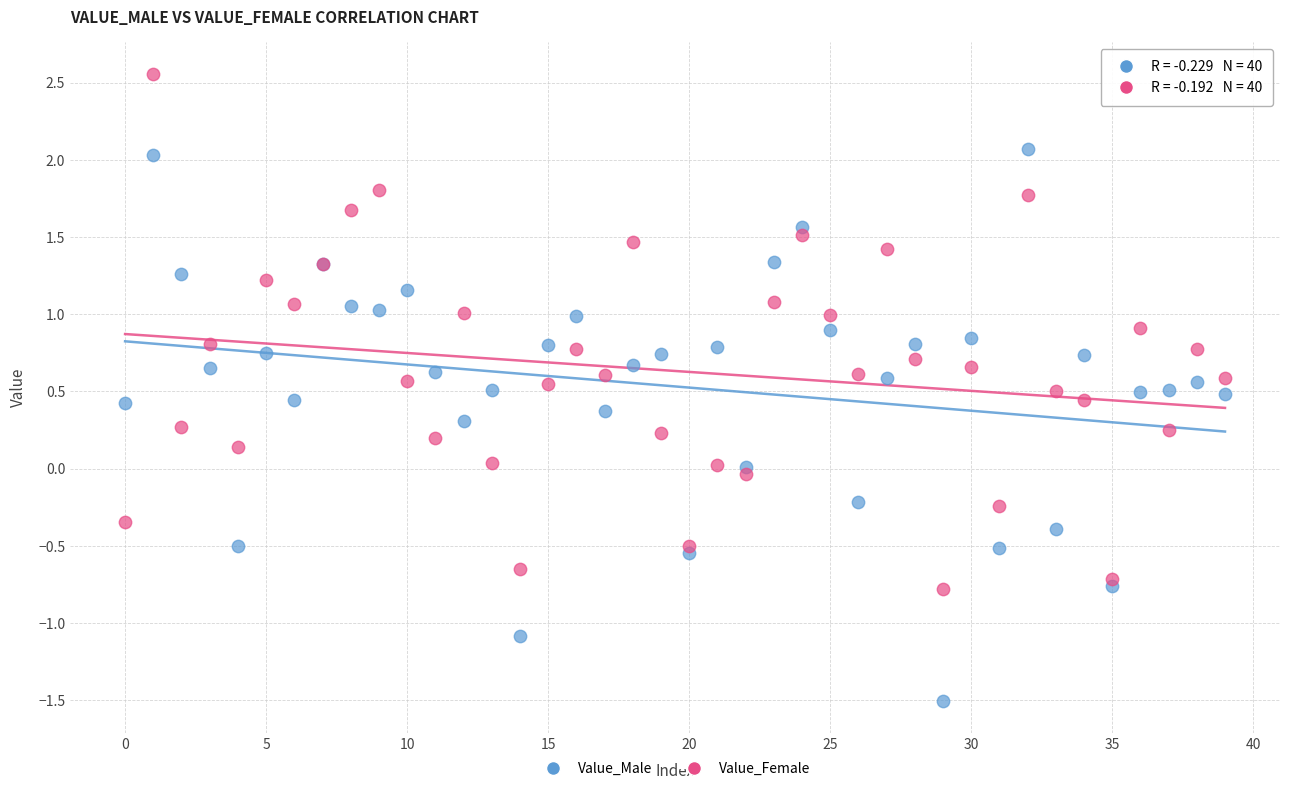

Which series contains the lowest Y value?

Value_Male